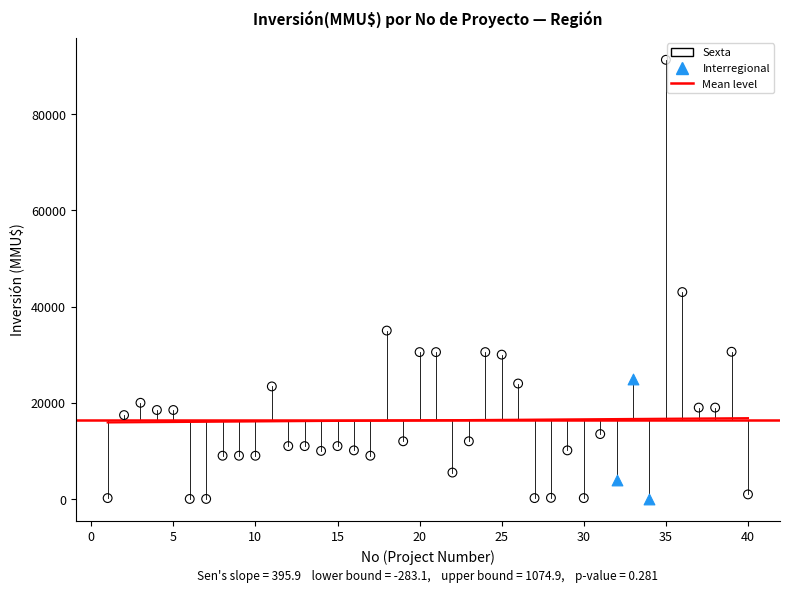

Which series has the widest spread of Y values?

Sexta